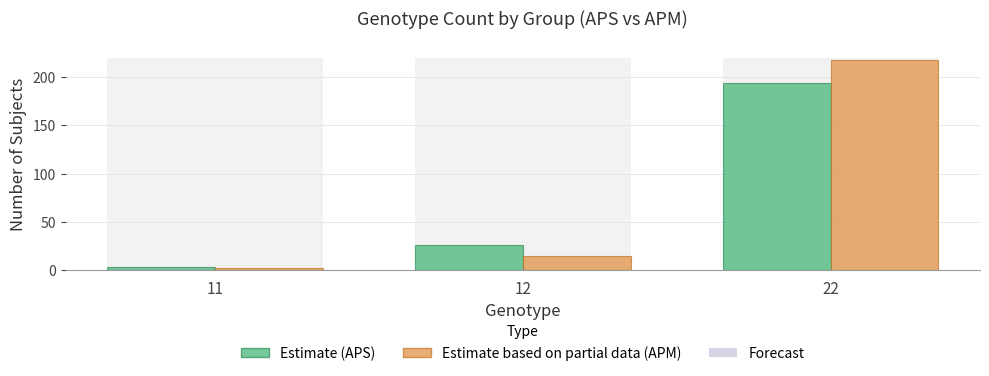

Reading left to right, list all the values displayed in this chart.

APS (Estimate): 11=4	12=26	22=194
APM (Estimate based on partial data): 11=3	12=15	22=217